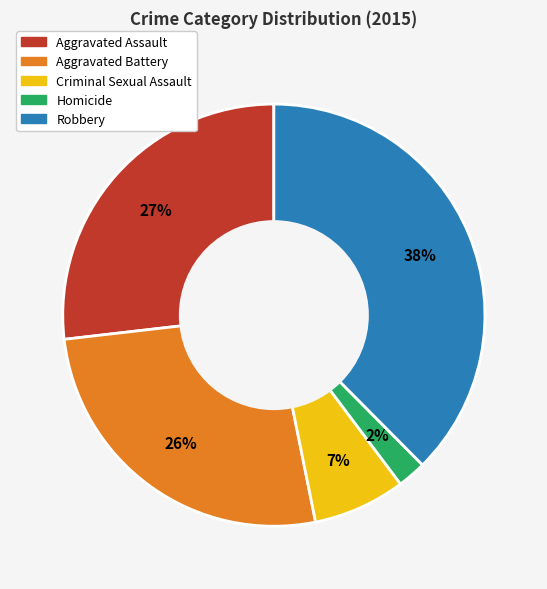

What percentage is the Criminal Sexual Assault slice, to the nearest percent?

7%